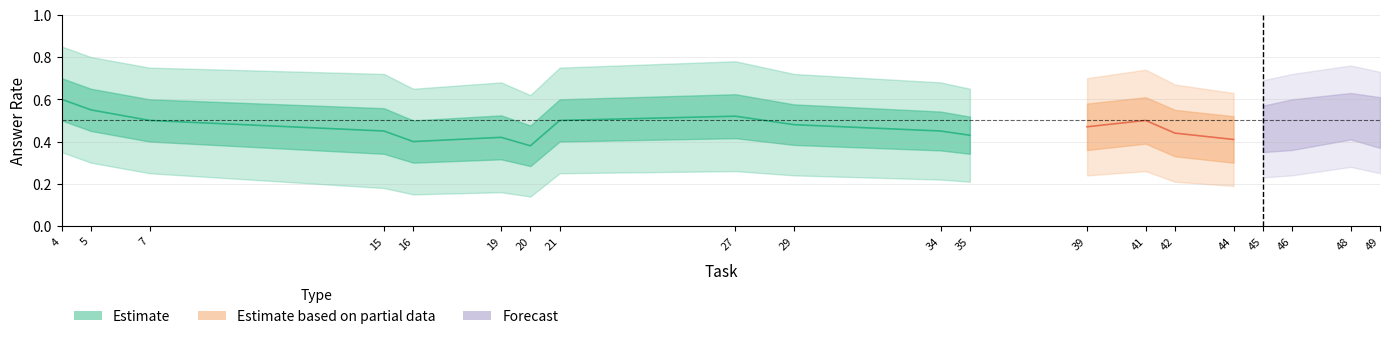

What is the value of the upper_partial point at the 6th from the left?

0.6